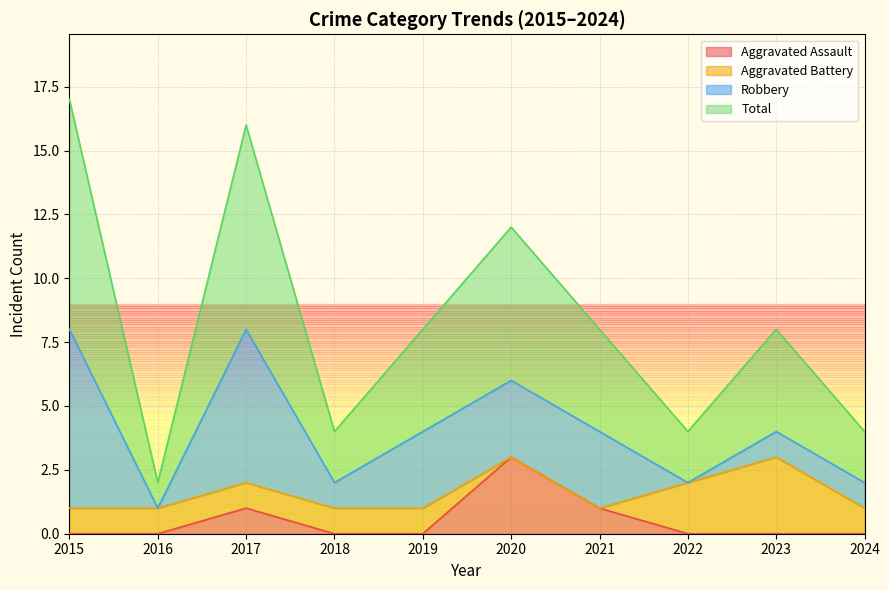

Which series has the largest range (max minus min)?

Total